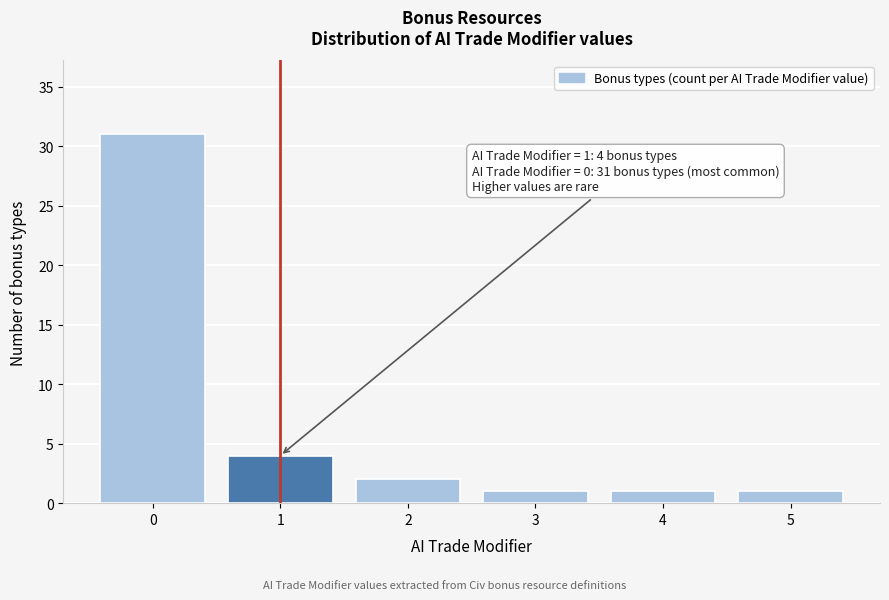

Reading left to right, extract all data points from this chart.

31	4	2	1	1	1